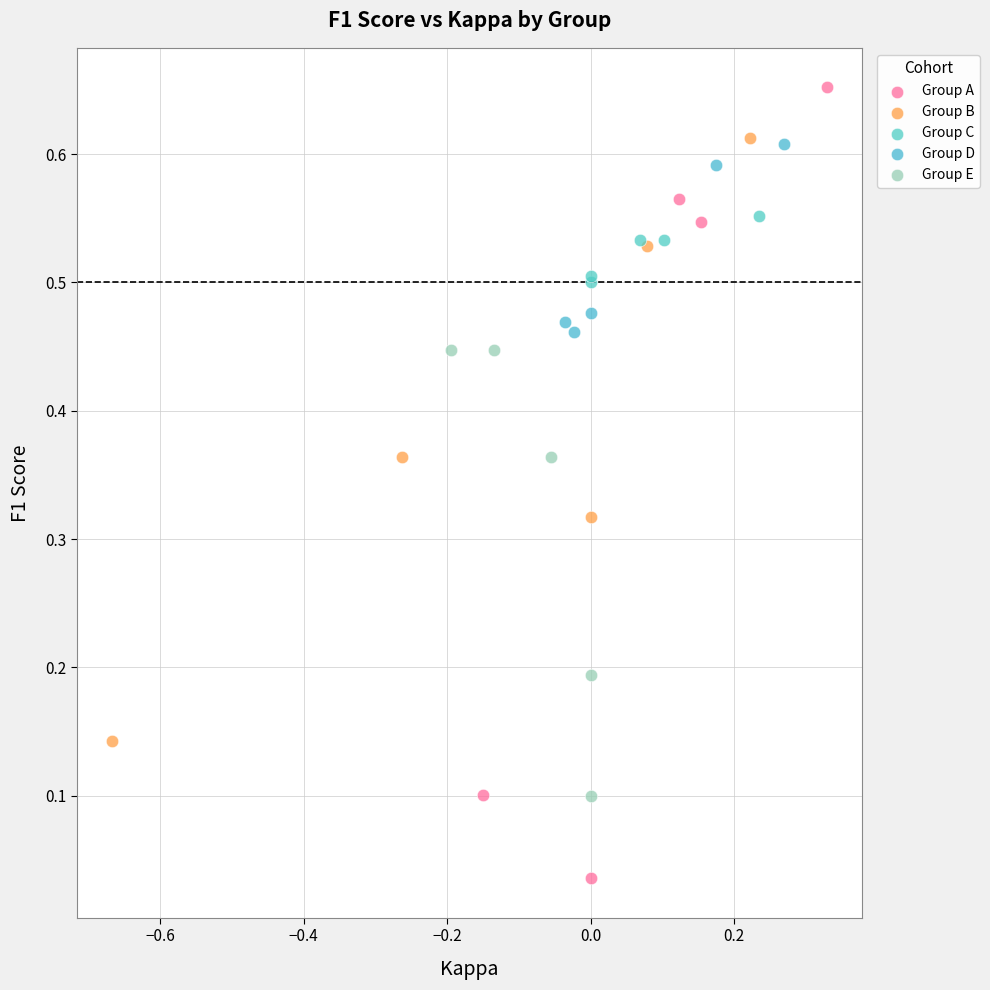

Which series reaches the maximum Y coordinate?

Group A